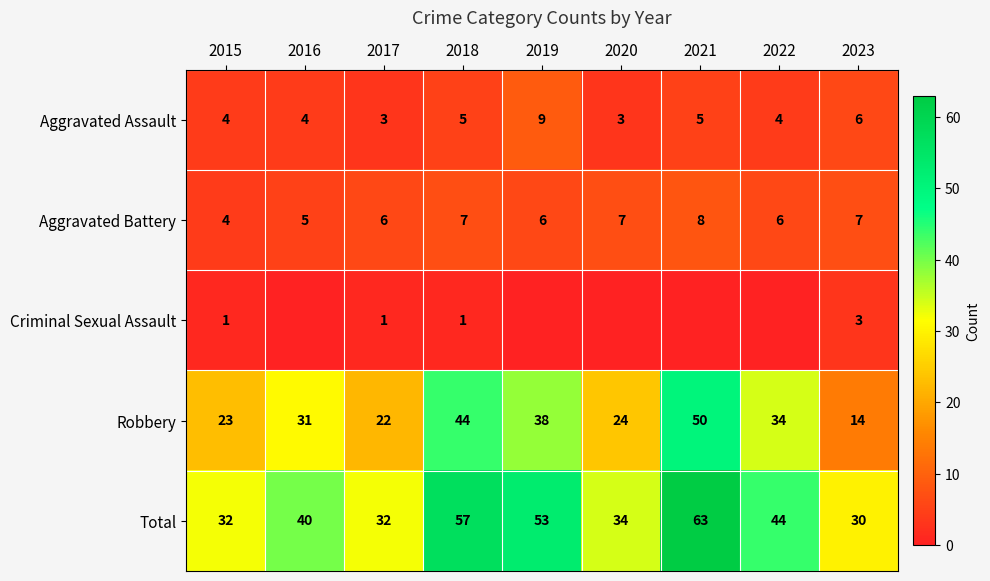

True or false: Robbery has a value of 53 at 2022.

False